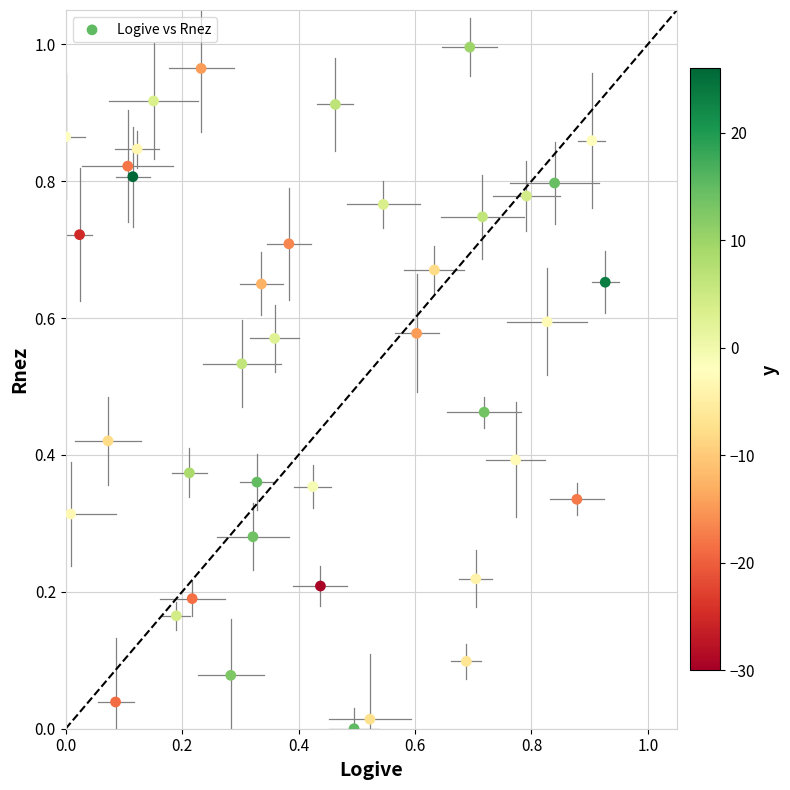

How many data points are displayed?

40